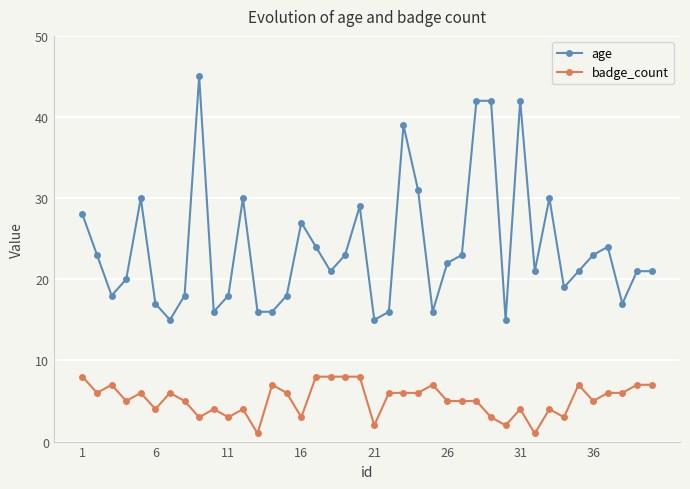

What is the difference between the maximum and minimum values in the badge_count series?

7